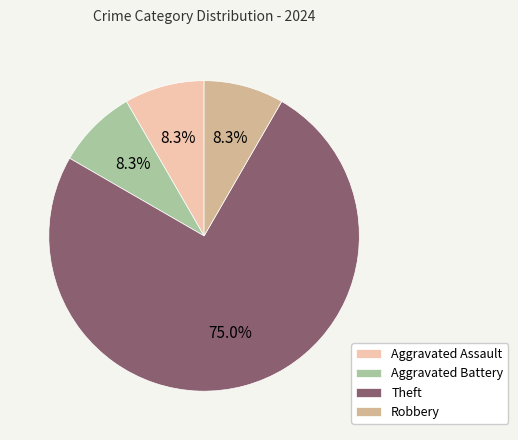

Is the sum of Aggravated Battery and Aggravated Assault greater than half?

No